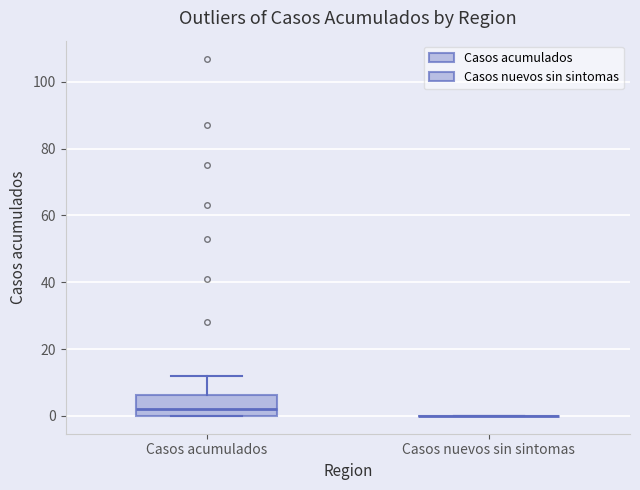

Which box is the tallest, from its lower edge to its upper edge?

Casos acumulados